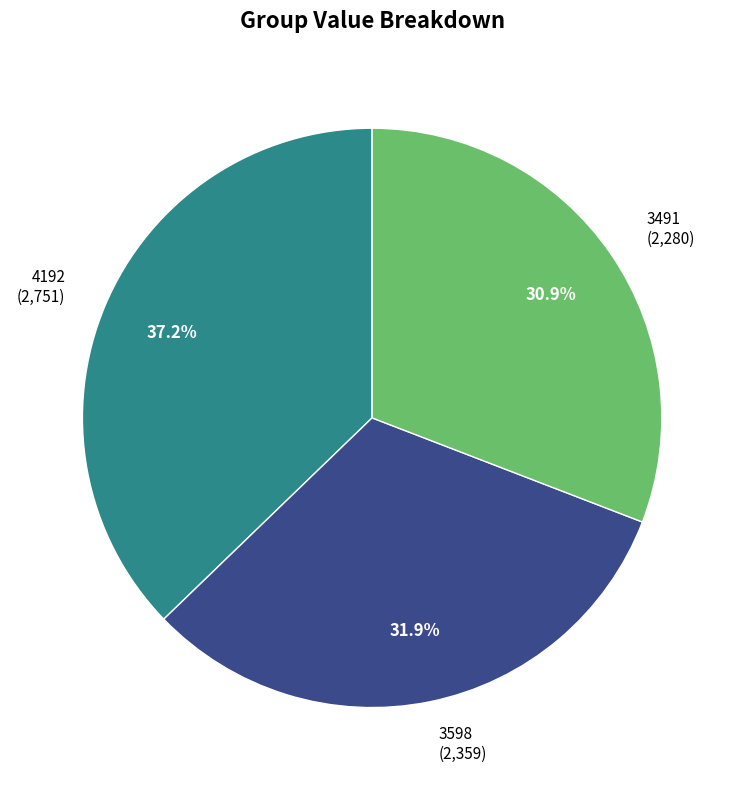

What percentage is the 3491 slice, to the nearest percent?

31%